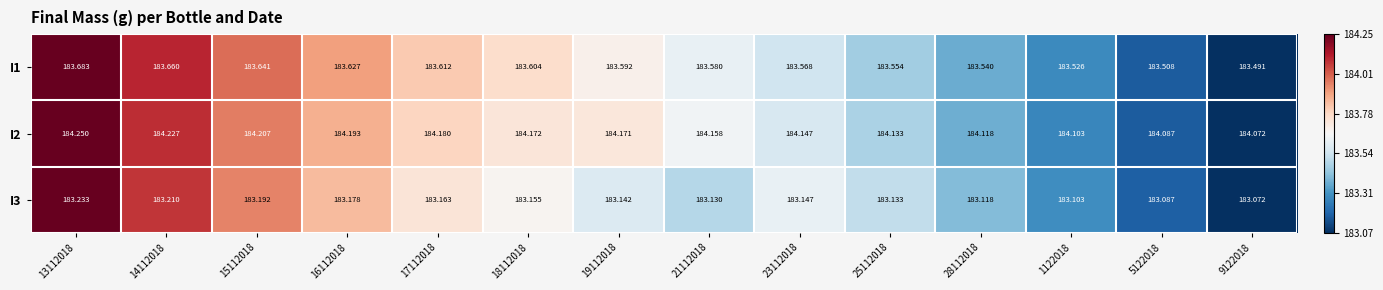

Is the value of I1 at 28112018 greater than the value of I2 at 9122018?

No